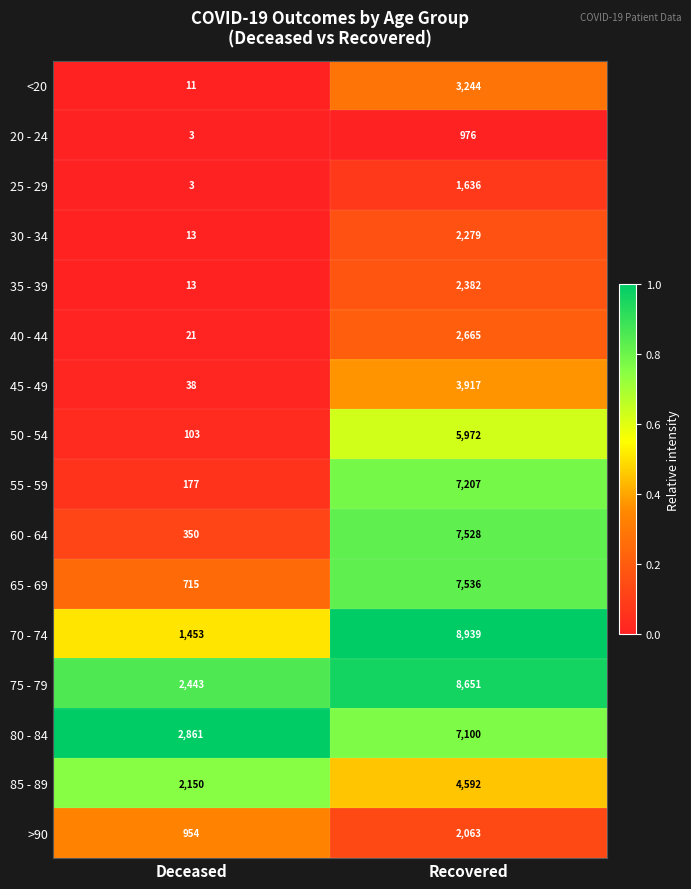

At which label does 55 - 59 reach its minimum?

Deceased